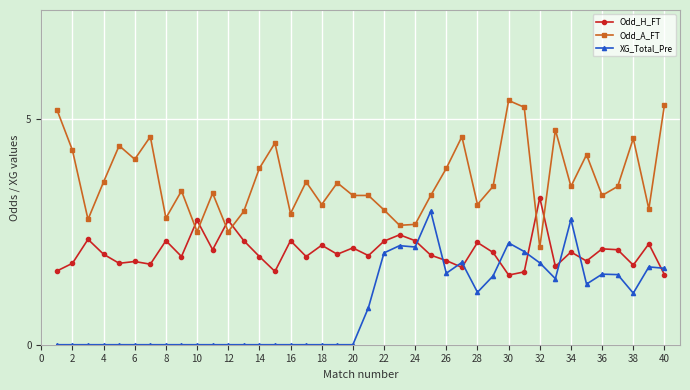

What is the maximum value shown in the chart?

5.4